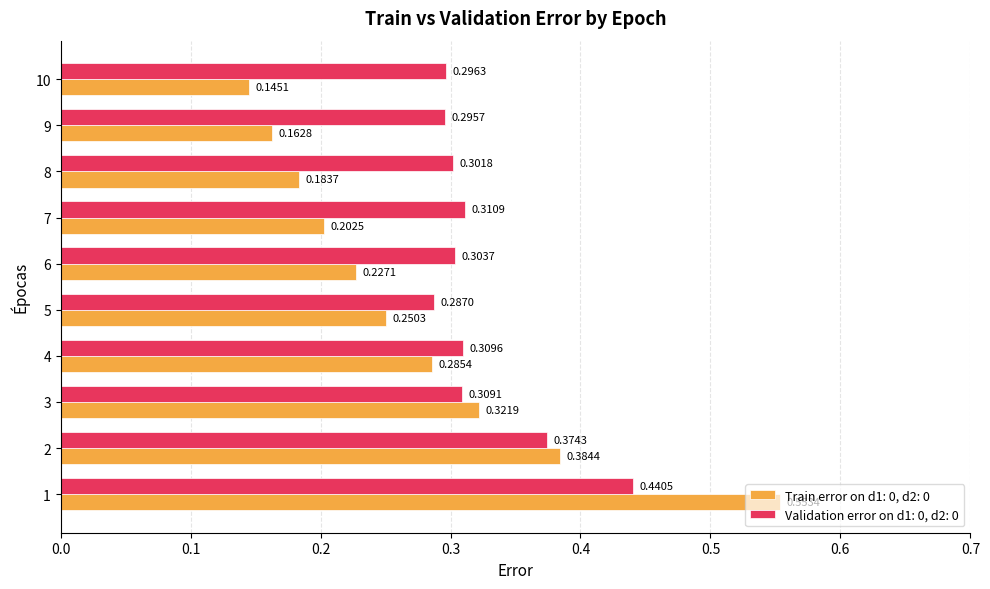

At which category is the sum across all series the highest?

1